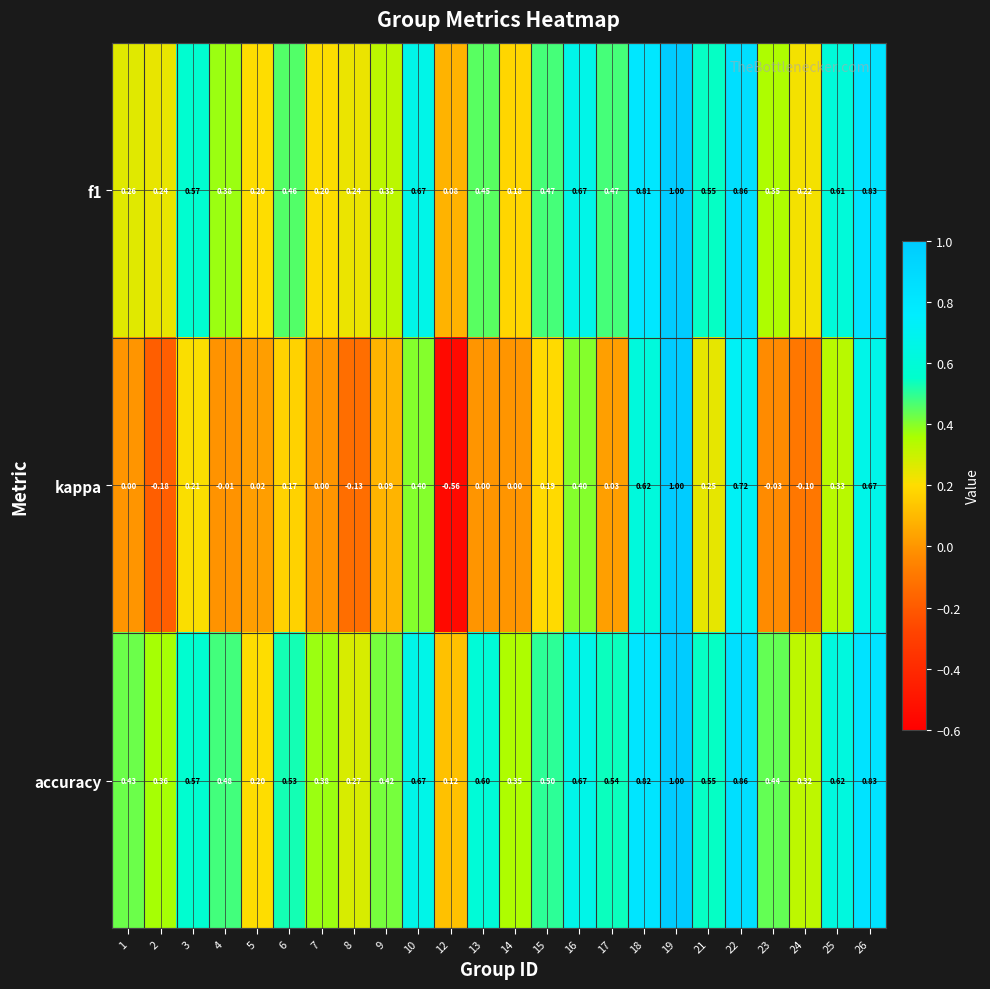

Which series has the widest spread of values?

kappa